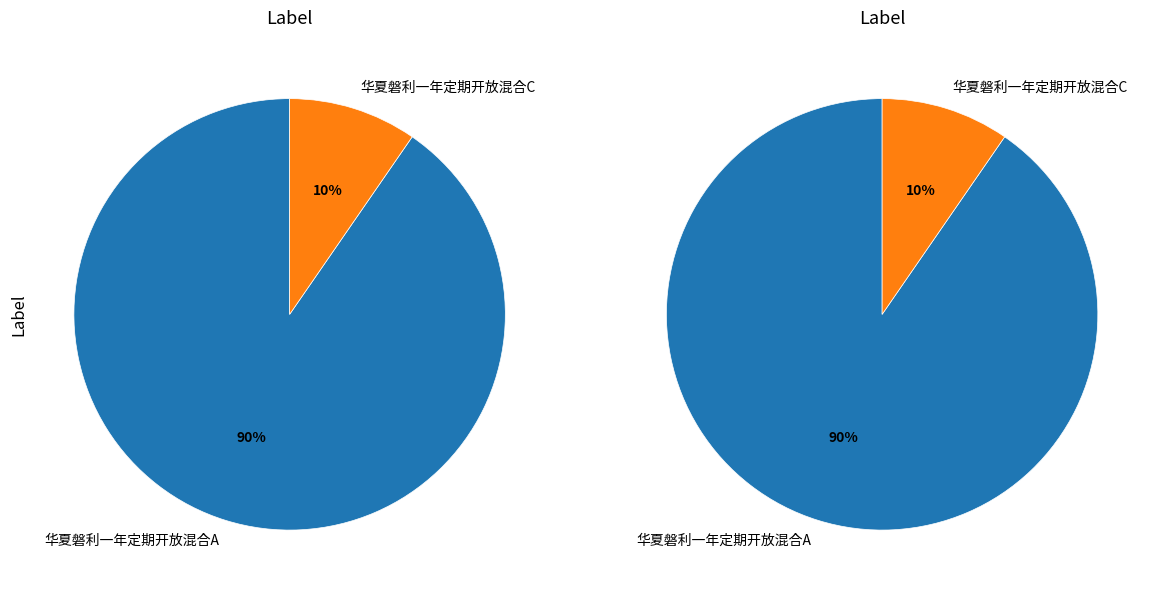

To the nearest percent, what is the average slice percentage?

50%